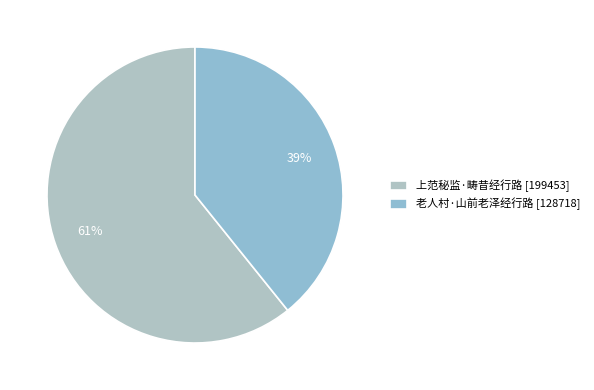

Which category accounts for the majority?

上范秘监·畴昔经行路